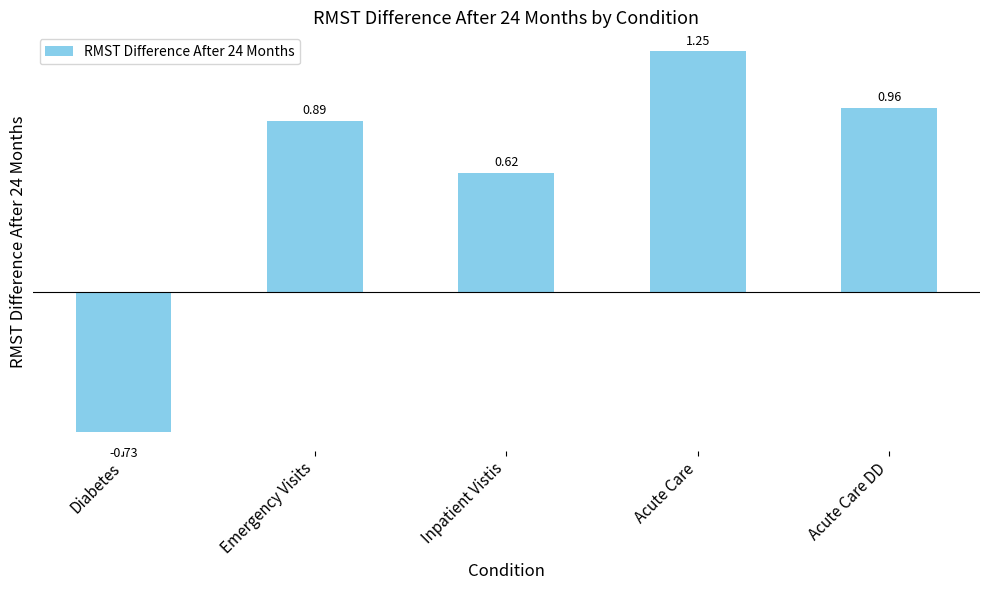

What is the change in value from Emergency Visits to Acute Care DD?

+0.1